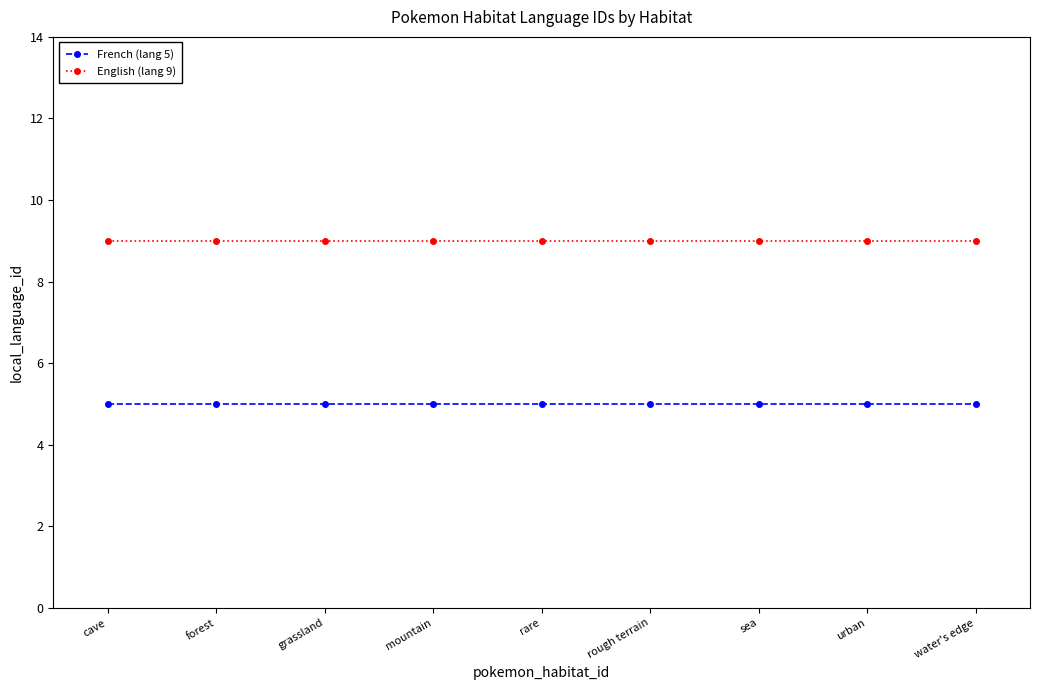

What is the average value of the English (lang 9) series?

9